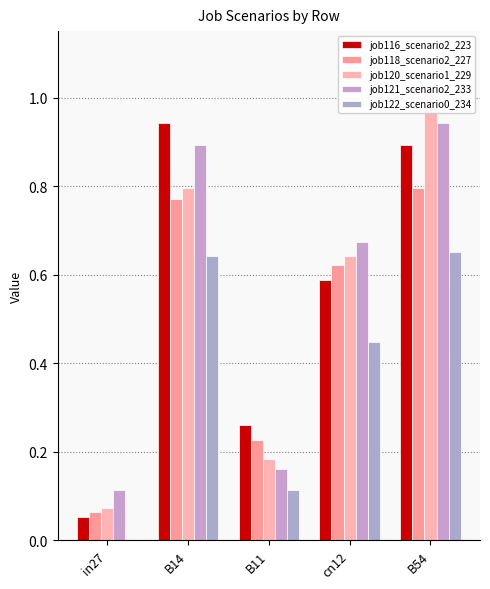

Which series has the largest range (max minus min)?

job120_scenario1_229